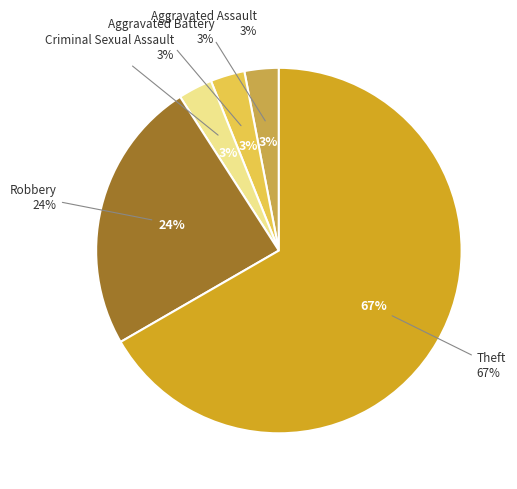

Is there any slice that represents more than half of the pie?

Yes